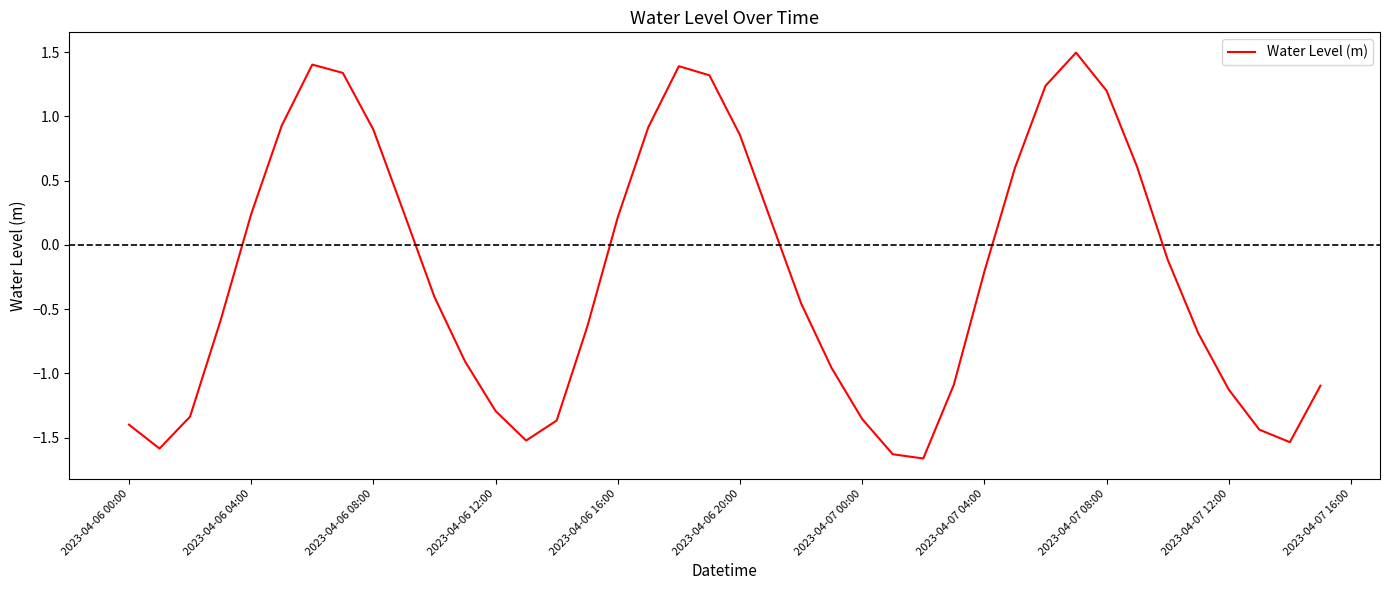

What is the greatest value displayed?

1.5